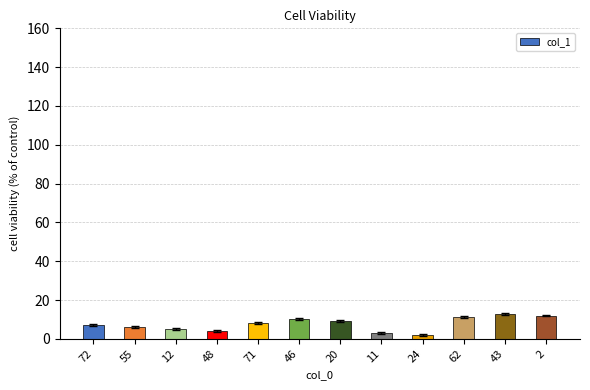

Reading left to right, what are all the values shown in this chart?

72=7	55=6	12=5	48=4	71=8	46=10	20=9	11=3	24=2	62=11	43=13	2=12